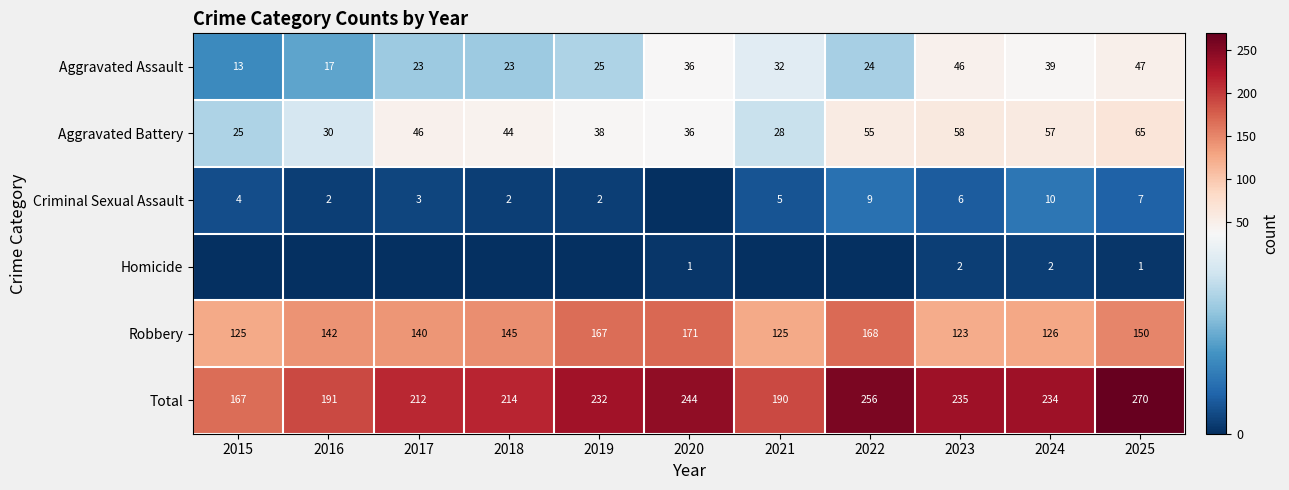

At which label is Total closest to 218?

2018